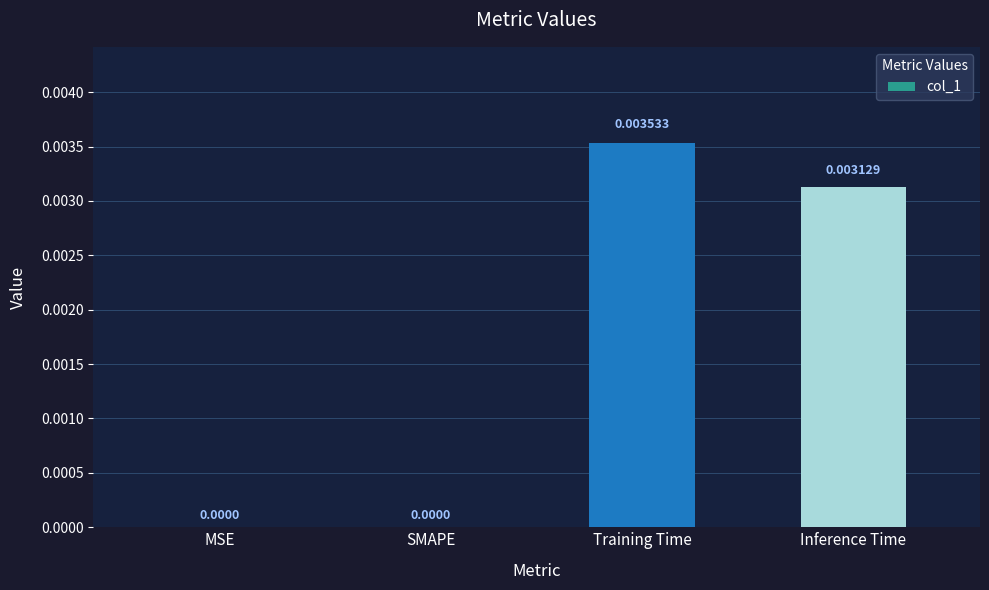

Which category has the highest value across all series?

Training Time